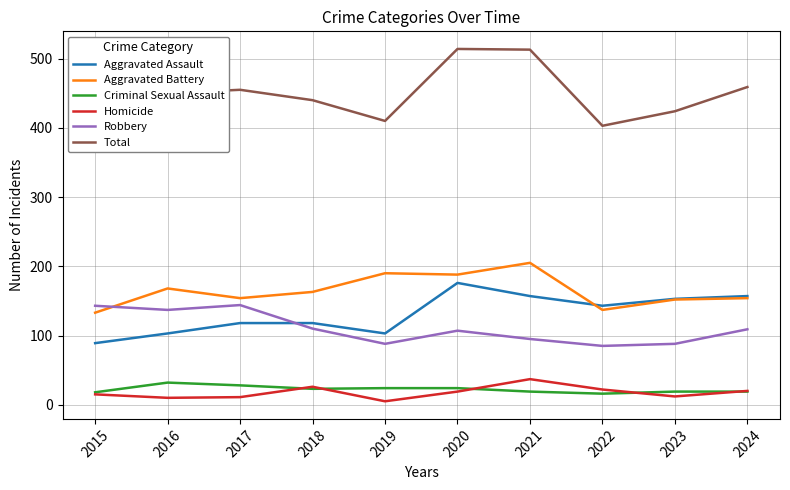

At which label does Aggravated Battery first exceed 163?

2016